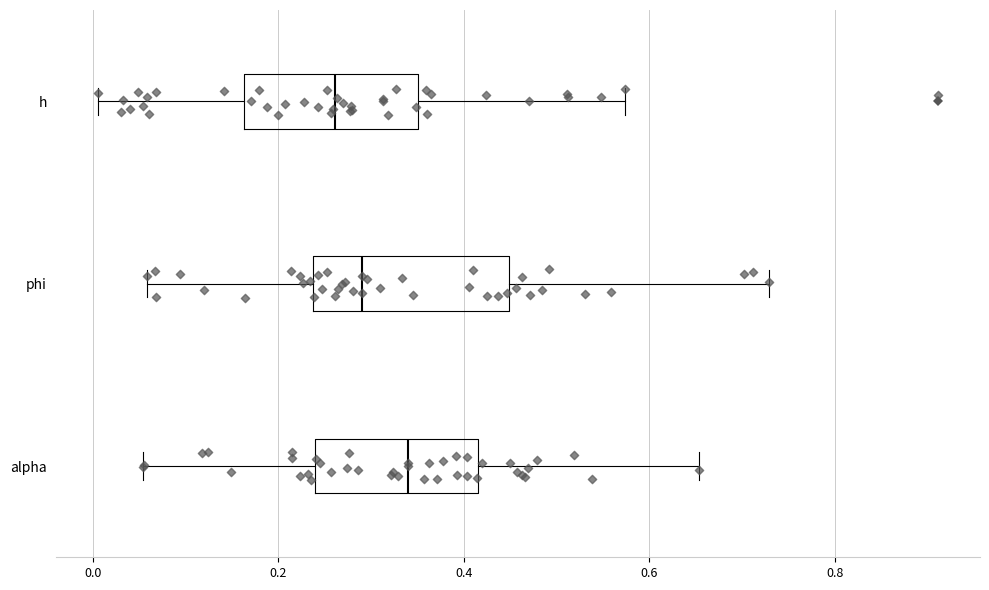

Reading bottom to top, read every box against the x-axis: the position of its median line, the range the box covers, and the ends of its whiskers. The values are not printed on the chart, so give them approximately, as read against the axis.

alpha: median 0.34, box 0.24 to 0.42, whiskers 0.06 to 0.66
phi: median 0.28, box 0.24 to 0.44, whiskers 0.06 to 0.72
h: median 0.26, box 0.16 to 0.36, whiskers 0.00 to 0.58